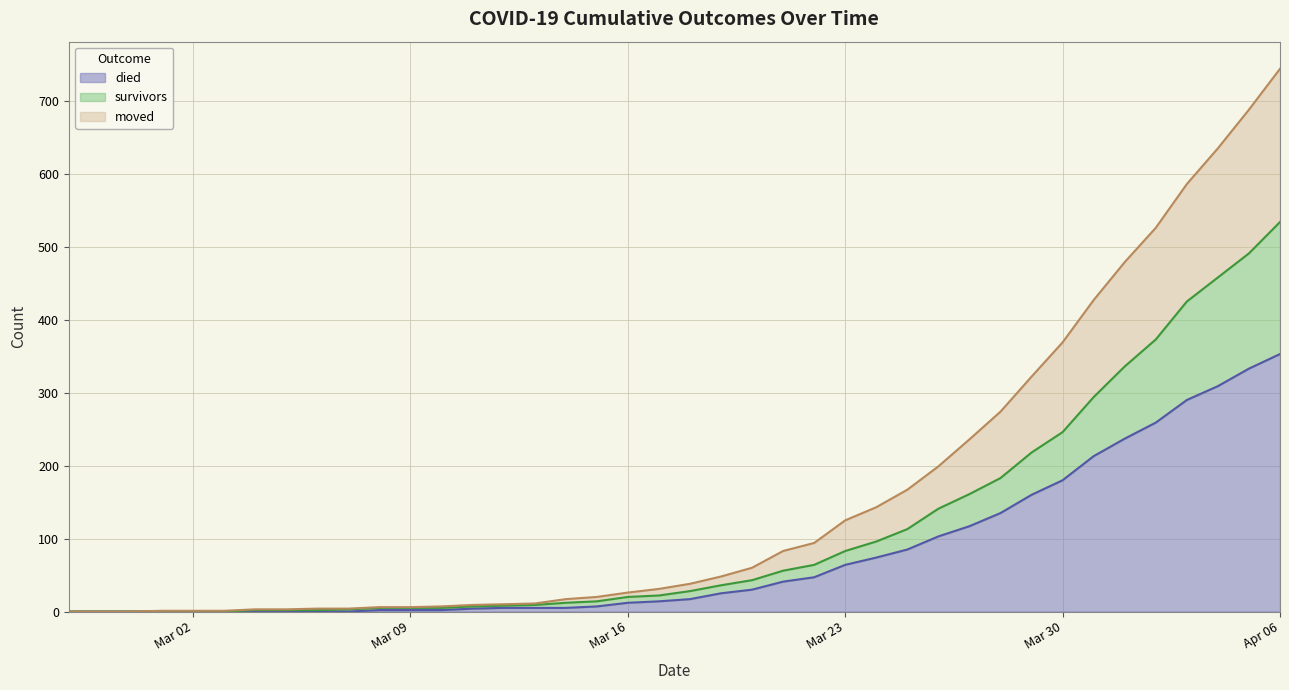

Which category has the highest value in the died series?

Apr 06